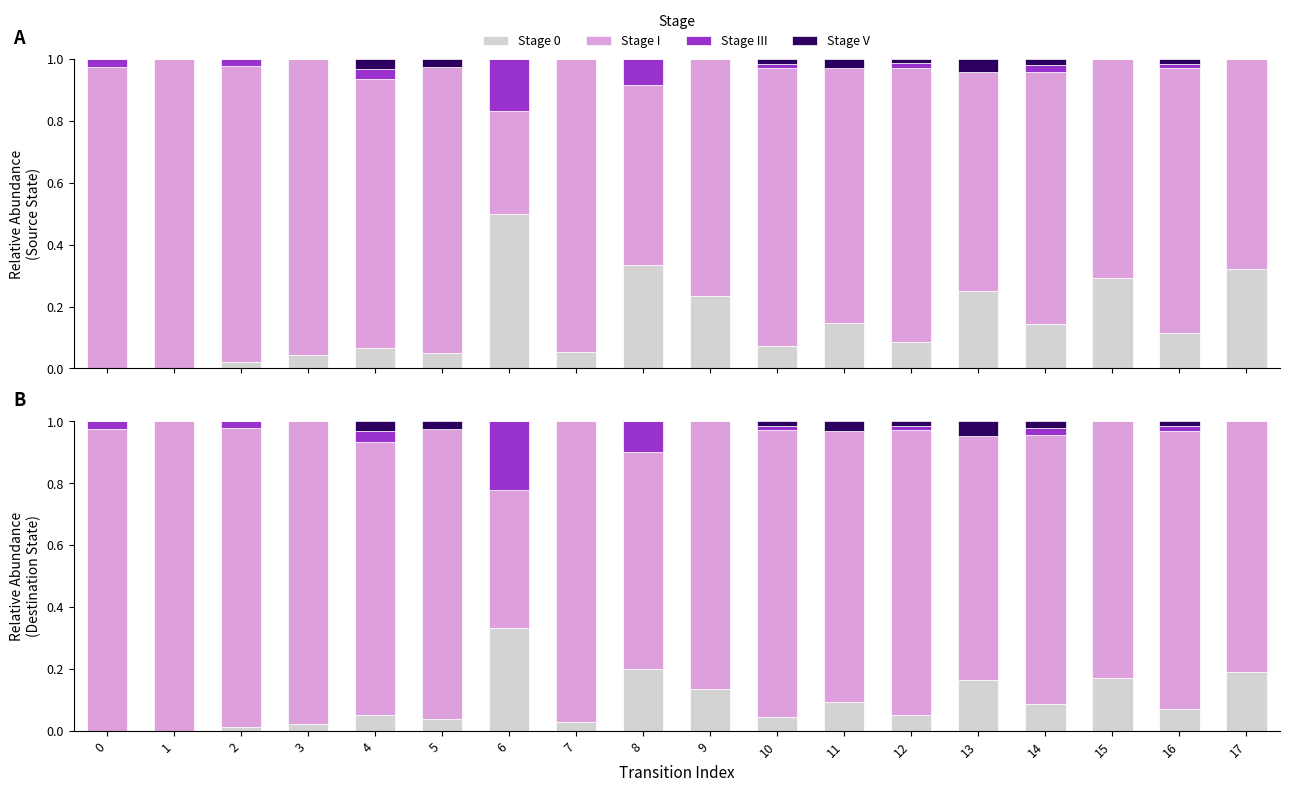

What is the difference between the Stage I values at 14 and 17?

0.1